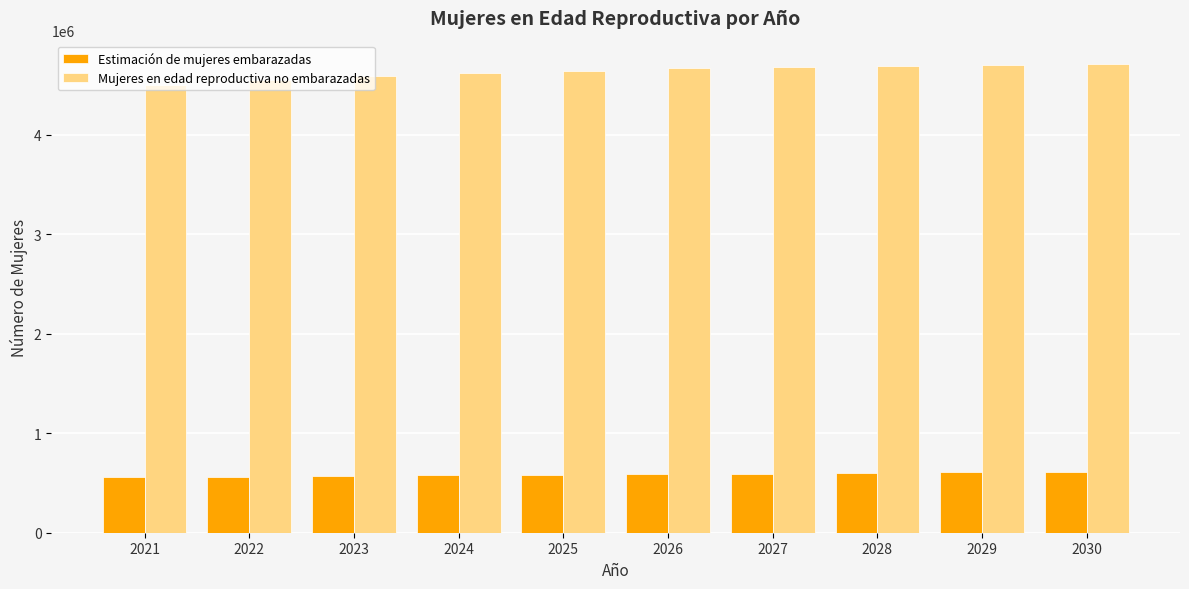

Which series has the largest total across all categories?

Mujeres en edad reproductiva no embarazadas